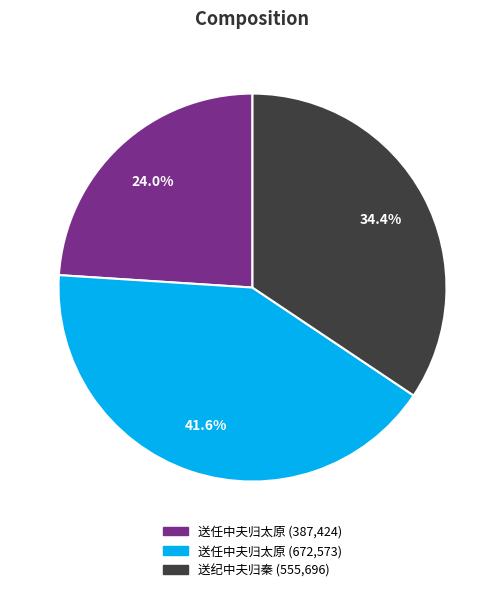

To the nearest percent, what is the difference between the largest and smallest slice percentages?

18%